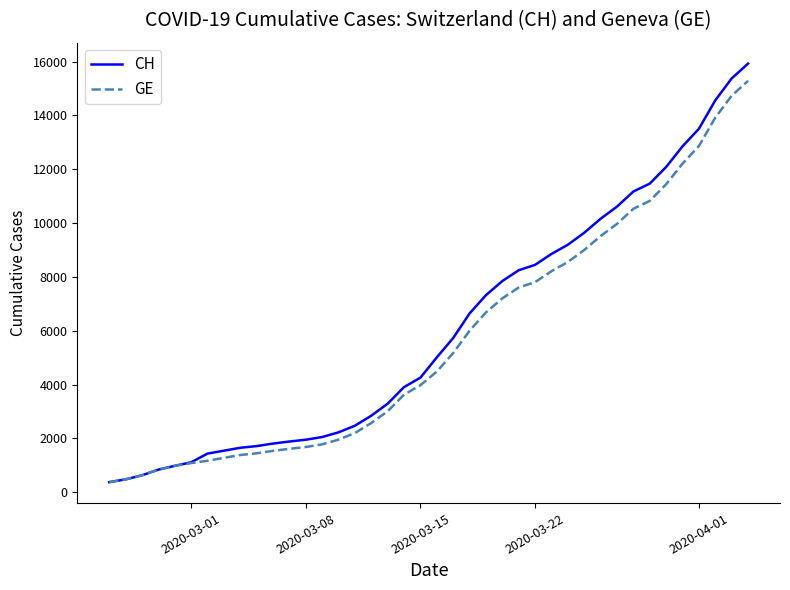

Count the number of categories in the chart.

40